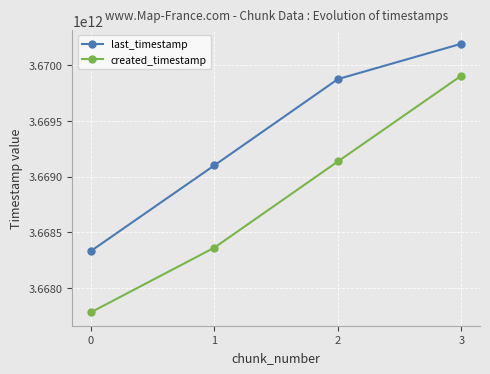

Which series has the widest spread of values?

created_timestamp